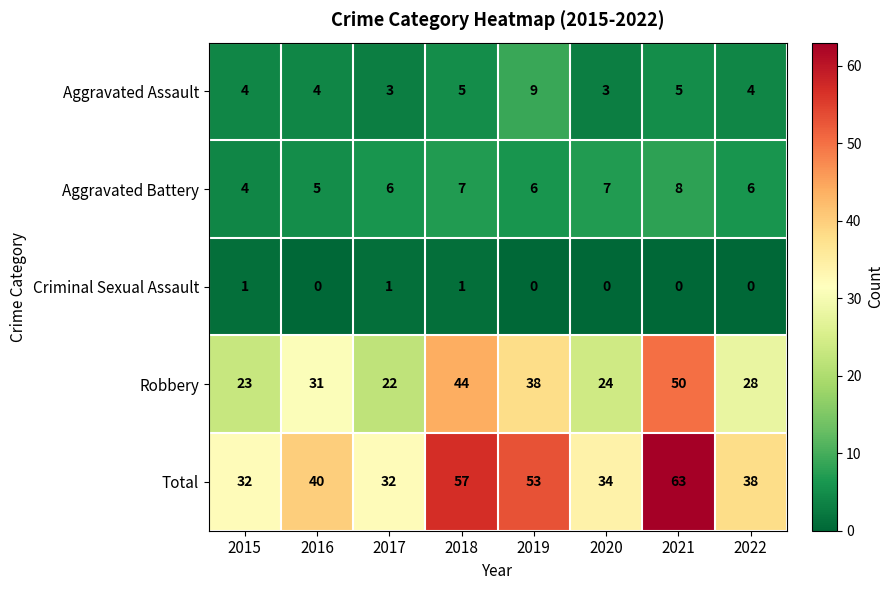

What is the difference between the Robbery values at 2018 and 2017?

22